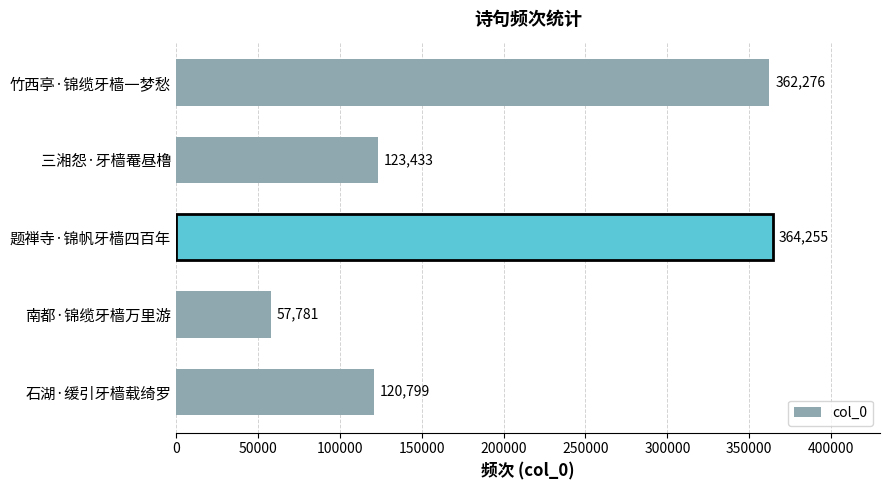

Rank the categories by value from highest to lowest.

题禅寺·锦帆牙樯四百年, 竹西亭·锦缆牙樯一梦愁, 三湘怨·牙樯罨昼橹, 石湖·缓引牙樯载绮罗, 南都·锦缆牙樯万里游